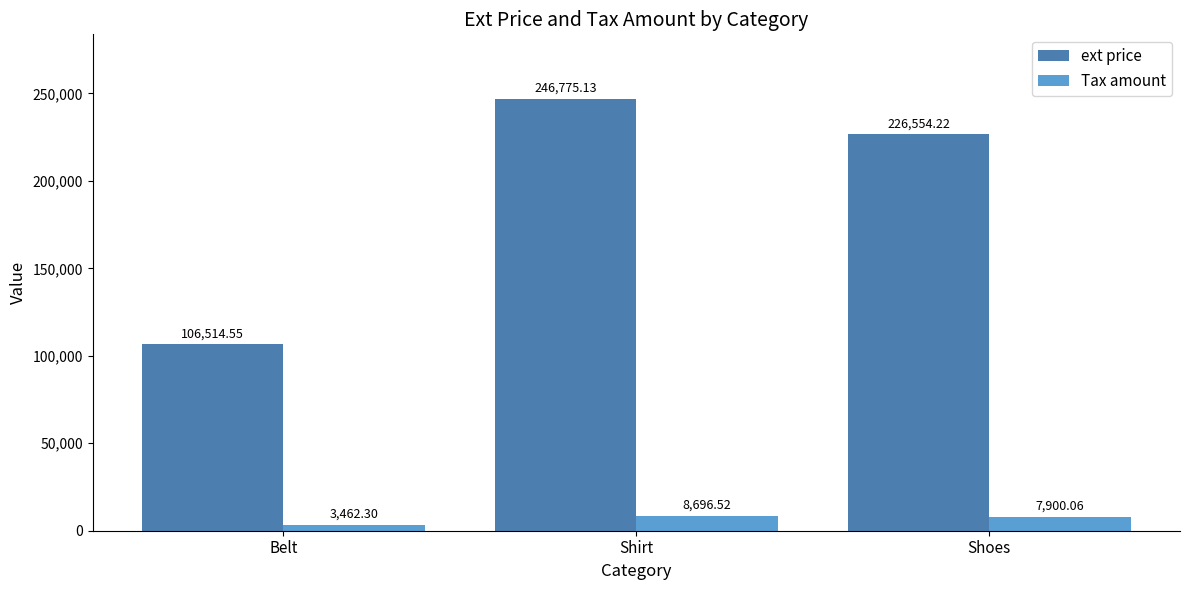

What is the label of the 3rd bar from the left?

Shoes